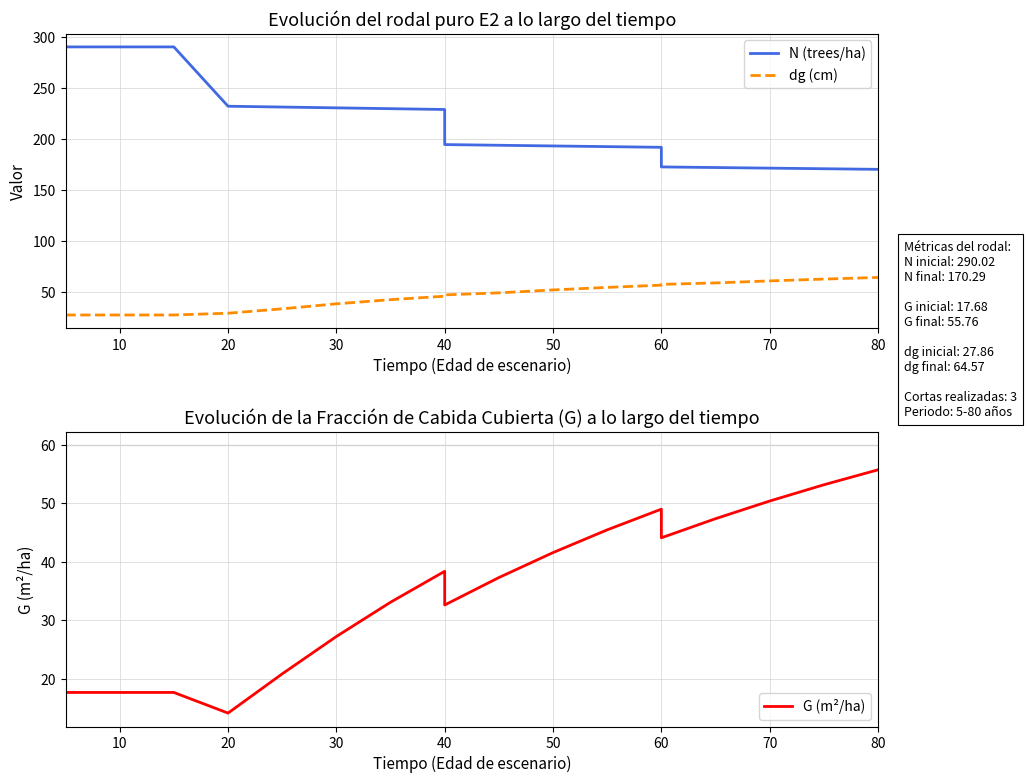

How many data points in dg (cm) are less than 47?

9